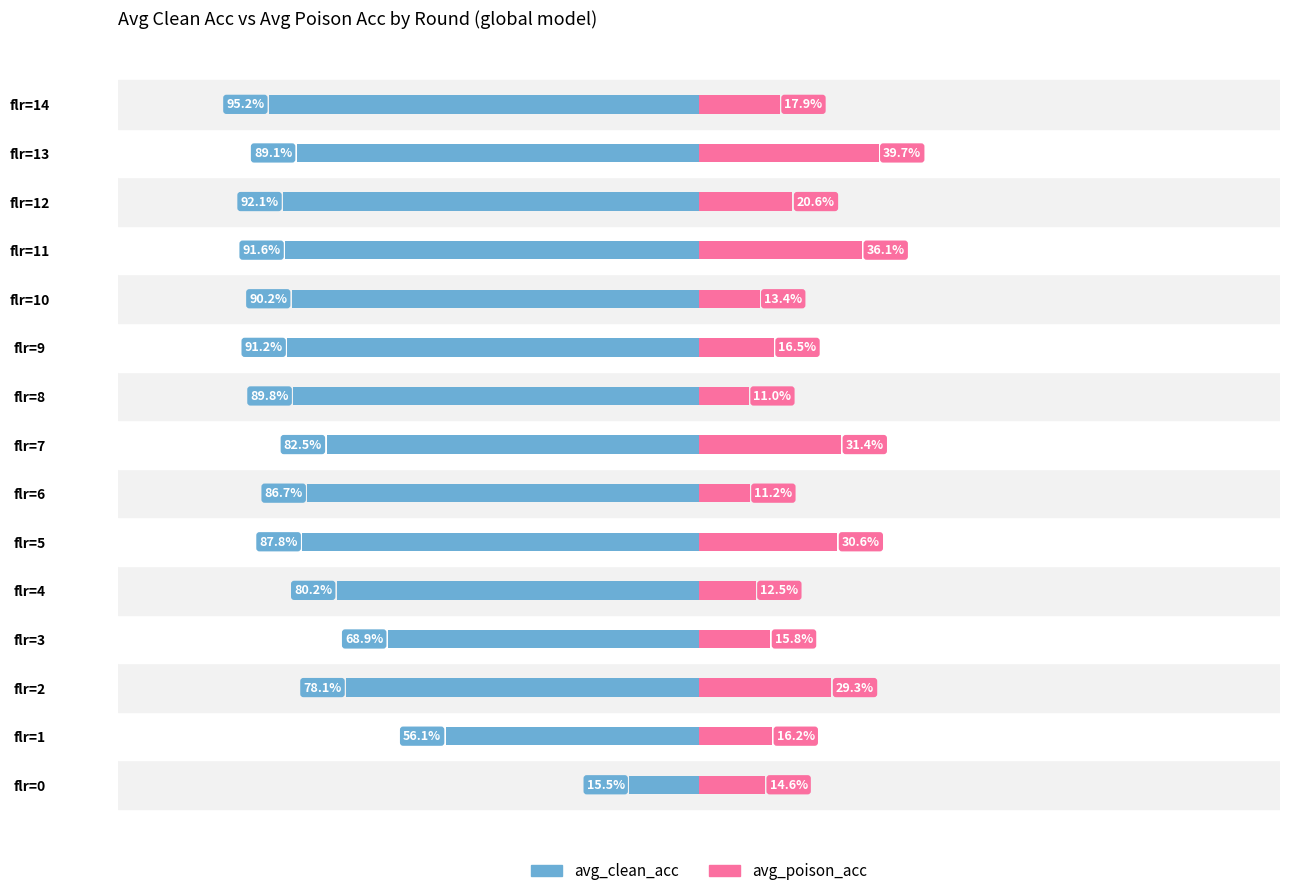

The value of avg_clean_acc at flr=4 is -1.4. True or false?

False